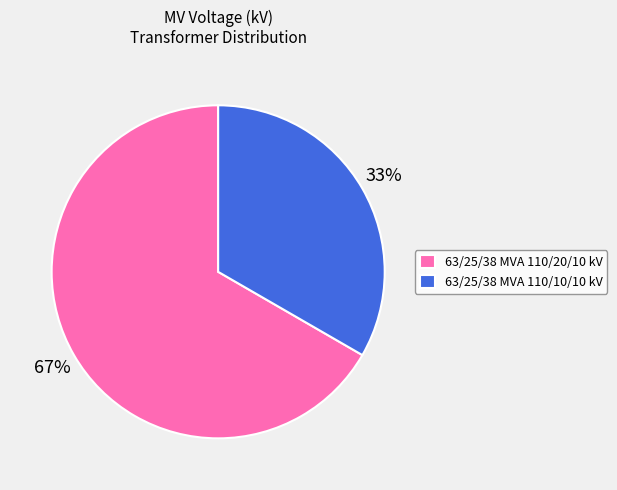

How many slices are in this pie chart?

2